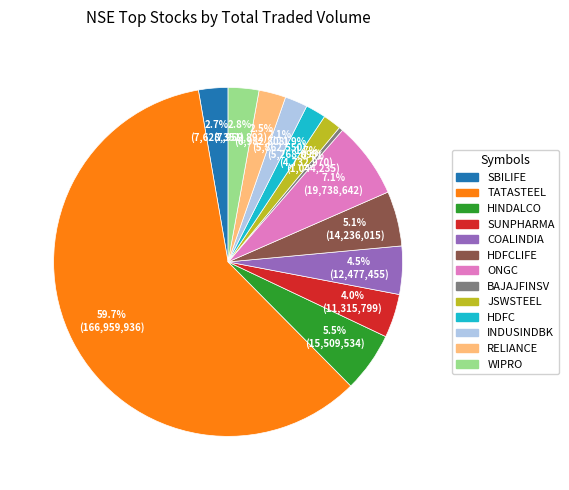

Is there a majority slice in this chart?

Yes